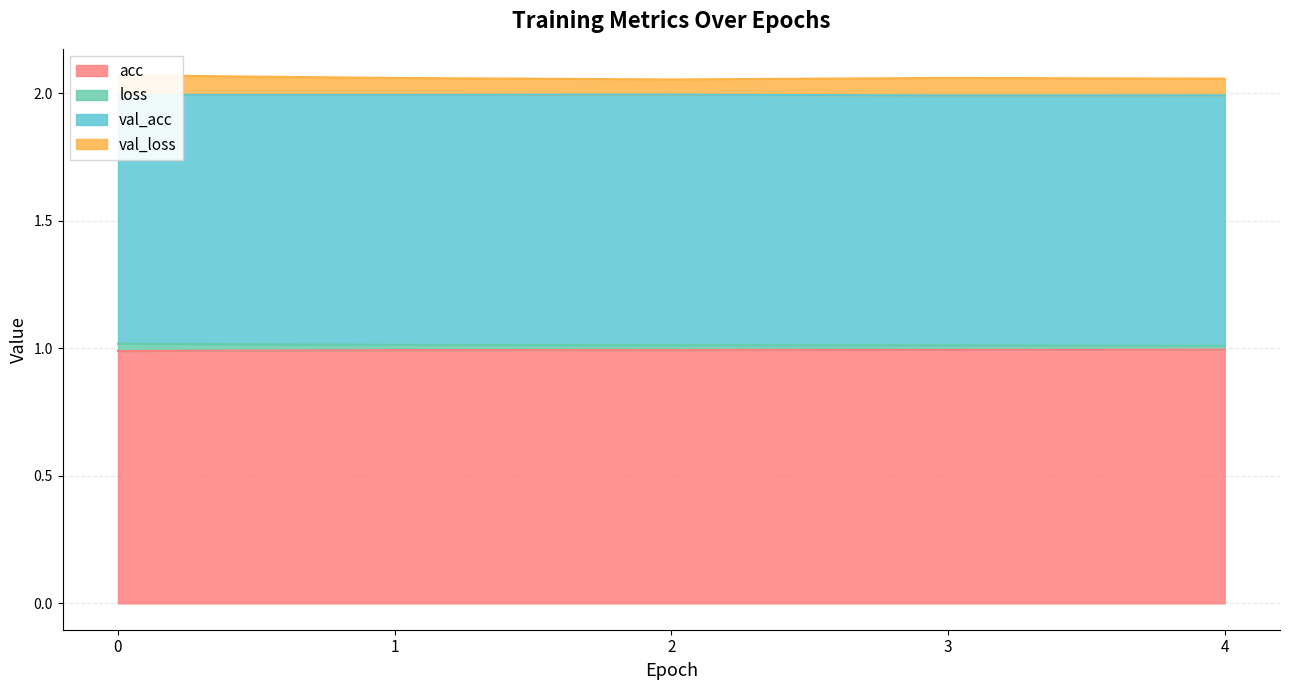

Is it true that acc equals 1.0 at 4?

True